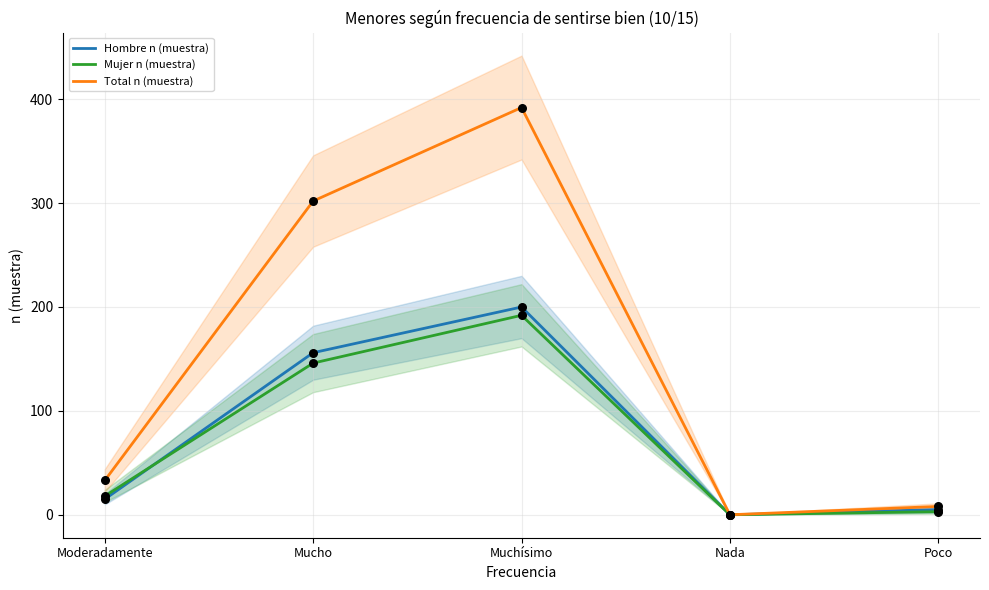

Is the value of Mujer n (muestra) at Nada greater than the value of Hombre n (muestra) at Poco?

No